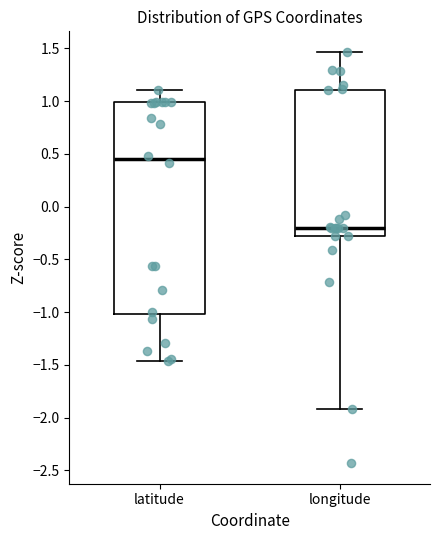

Where is the upper edge of the box for latitude on the y-axis? The values are not printed on the chart, so give them approximately, as read against the axis.

1.00